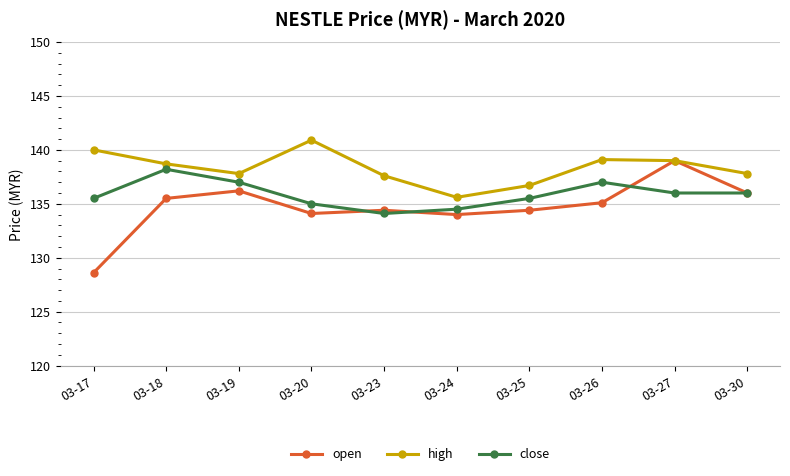

Which series has the largest total across all categories?

high